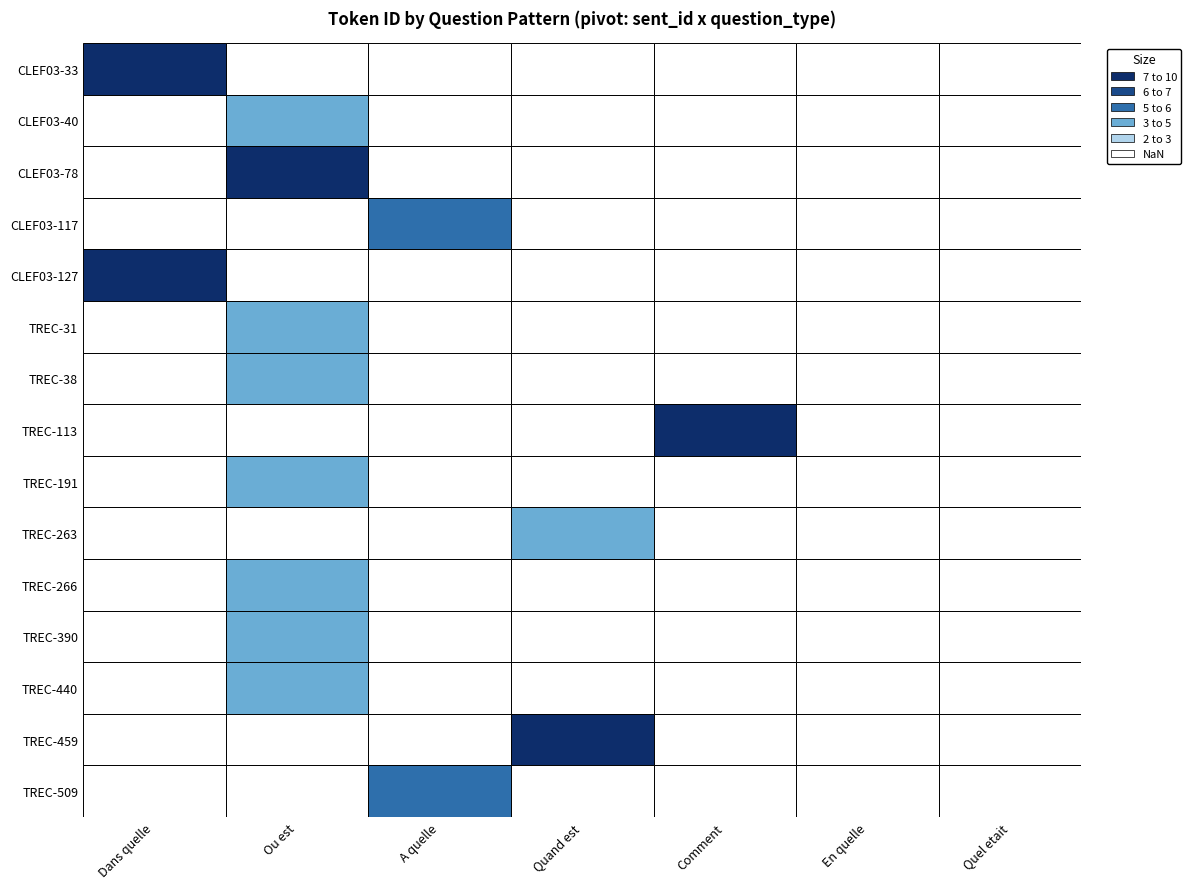

What is the sum of all FQB_CLEF03-127 values?

8